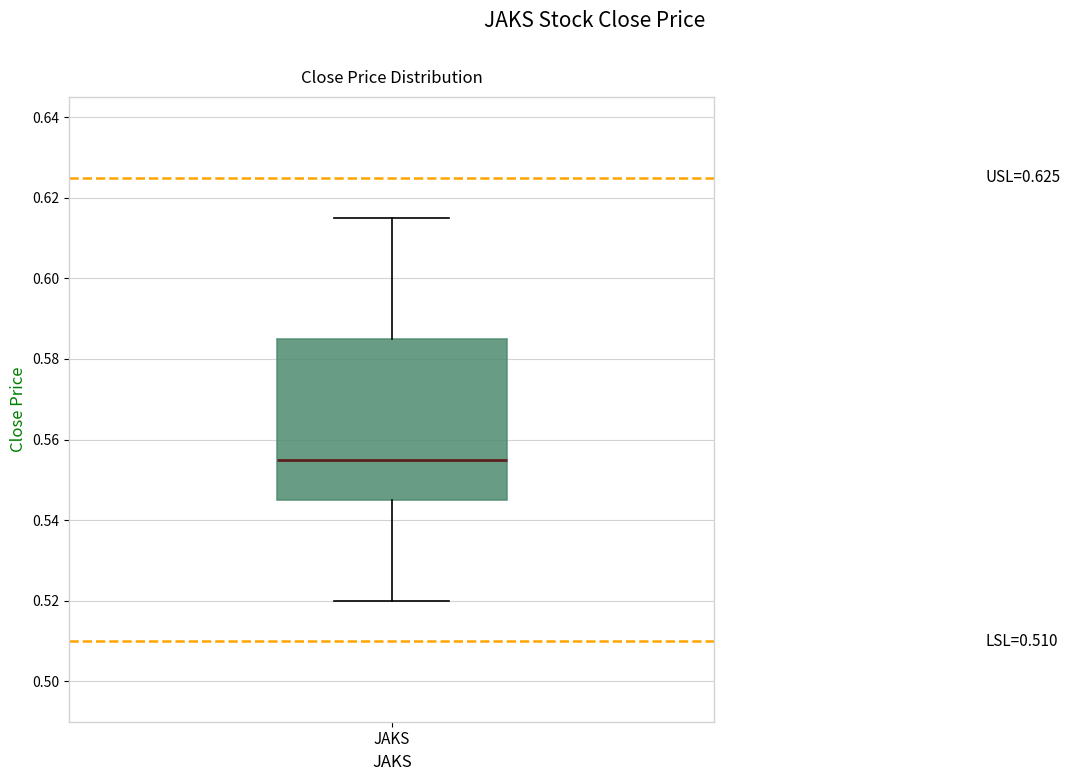

Where does the lower whisker of the box for JAKS end on the y-axis? The values are not printed on the chart, so give them approximately, as read against the axis.

0.520